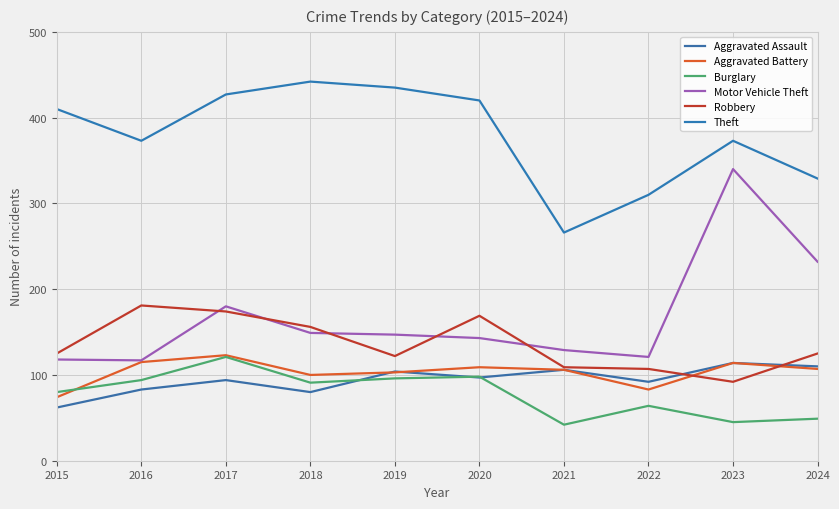

What is the value of the Motor Vehicle Theft point at the 6th from the left?

143